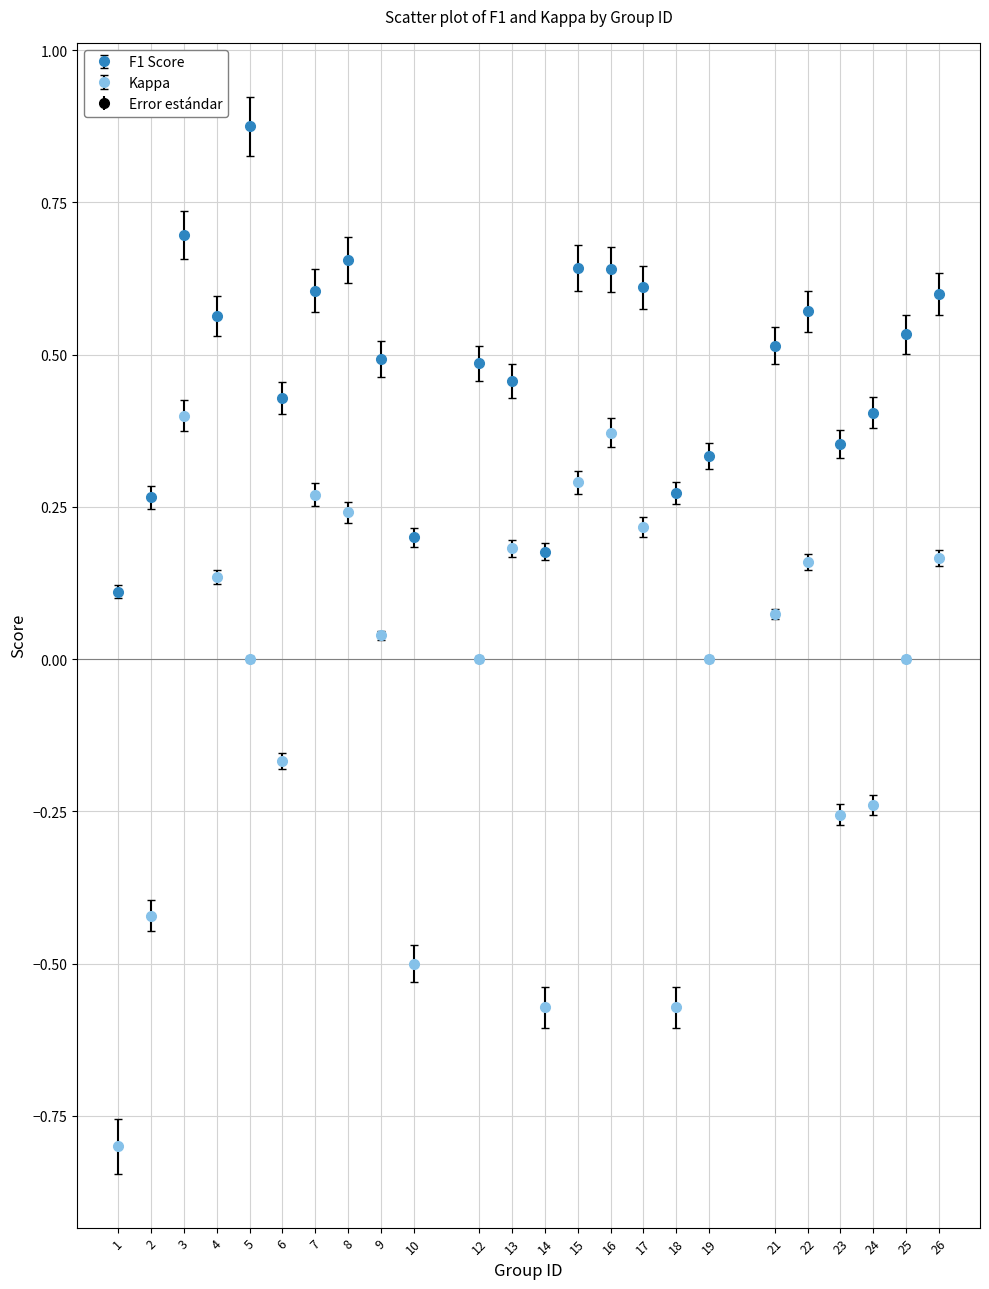

Which series has the largest range (max minus min)?

Kappa